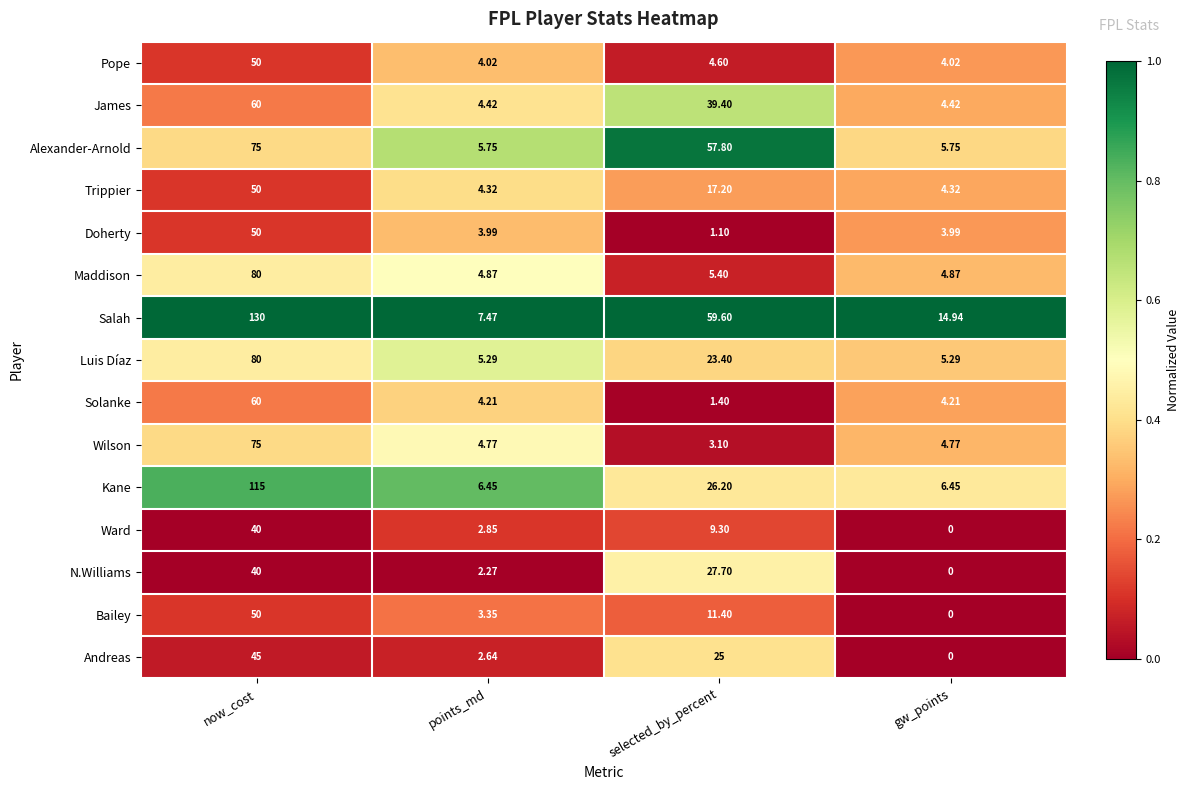

Count the number of categories in the chart.

4